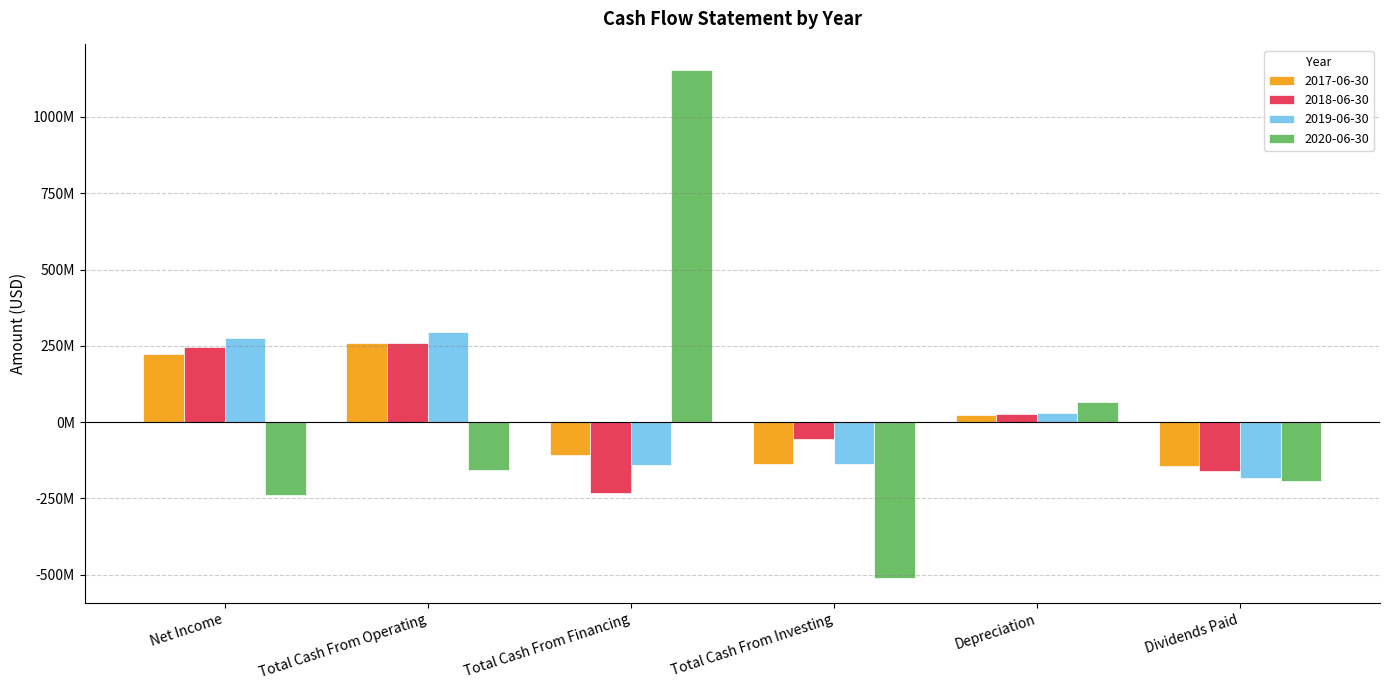

At which category is the sum across all series the highest?

Total Cash From Financing